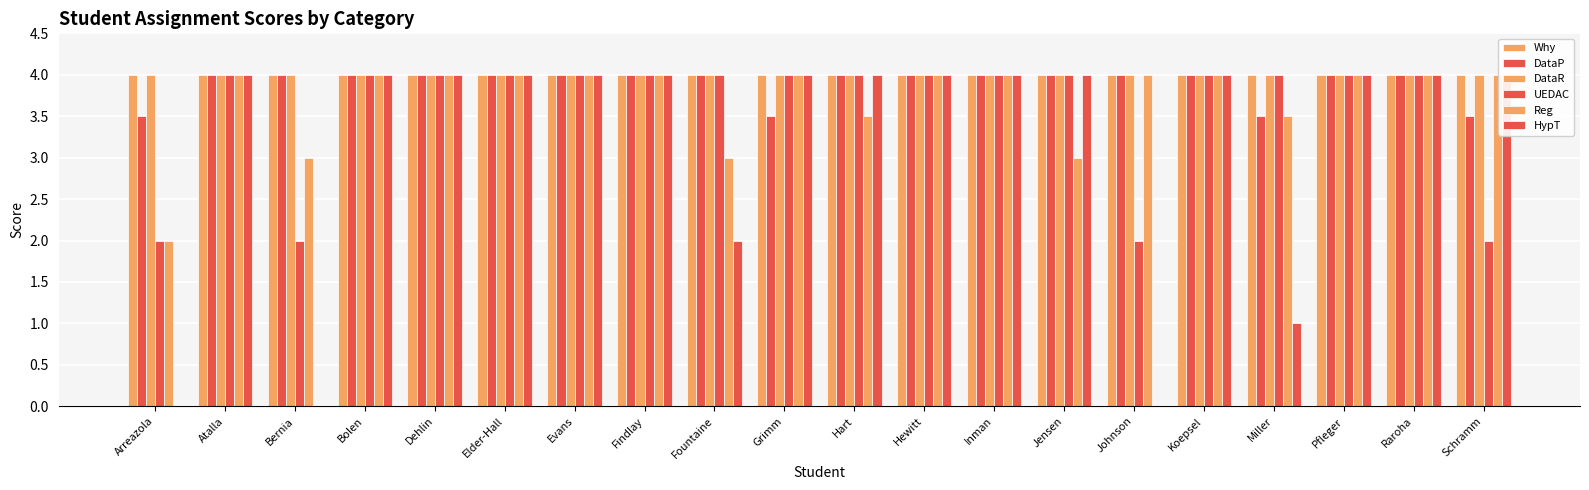

Reading left to right, transcribe all the data shown in this chart.

Why: Arreazola=4.0	Atalla=4.0	Bernia=4.0	Bolen=4.0	Dehlin=4.0	Elder-Hall=4.0	Evans=4.0	Findlay=4.0	Fountaine=4.0	Grimm=4.0	Hart=4.0	Hewitt=4.0	Inman=4.0	Jensen=4.0	Johnson=4.0	Koepsel=4.0	Miller=4.0	Pfleger=4.0	Raroha=4.0	Schramm=4.0
DataP: Arreazola=3.5	Atalla=4.0	Bernia=4.0	Bolen=4.0	Dehlin=4.0	Elder-Hall=4.0	Evans=4.0	Findlay=4.0	Fountaine=4.0	Grimm=3.5	Hart=4.0	Hewitt=4.0	Inman=4.0	Jensen=4.0	Johnson=4.0	Koepsel=4.0	Miller=3.5	Pfleger=4.0	Raroha=4.0	Schramm=3.5
DataR: Arreazola=4.0	Atalla=4.0	Bernia=4.0	Bolen=4.0	Dehlin=4.0	Elder-Hall=4.0	Evans=4.0	Findlay=4.0	Fountaine=4.0	Grimm=4.0	Hart=4.0	Hewitt=4.0	Inman=4.0	Jensen=4.0	Johnson=4.0	Koepsel=4.0	Miller=4.0	Pfleger=4.0	Raroha=4.0	Schramm=4.0
UEDAC: Arreazola=2.0	Atalla=4.0	Bernia=2.0	Bolen=4.0	Dehlin=4.0	Elder-Hall=4.0	Evans=4.0	Findlay=4.0	Fountaine=4.0	Grimm=4.0	Hart=4.0	Hewitt=4.0	Inman=4.0	Jensen=4.0	Johnson=2.0	Koepsel=4.0	Miller=4.0	Pfleger=4.0	Raroha=4.0	Schramm=2.0
Reg: Arreazola=2.0	Atalla=4.0	Bernia=3.0	Bolen=4.0	Dehlin=4.0	Elder-Hall=4.0	Evans=4.0	Findlay=4.0	Fountaine=3.0	Grimm=4.0	Hart=3.5	Hewitt=4.0	Inman=4.0	Jensen=3.0	Johnson=4.0	Koepsel=4.0	Miller=3.5	Pfleger=4.0	Raroha=4.0	Schramm=4.0
HypT: Arreazola=0.0	Atalla=4.0	Bernia=0.0	Bolen=4.0	Dehlin=4.0	Elder-Hall=4.0	Evans=4.0	Findlay=4.0	Fountaine=2.0	Grimm=4.0	Hart=4.0	Hewitt=4.0	Inman=4.0	Jensen=4.0	Johnson=0.0	Koepsel=4.0	Miller=1.0	Pfleger=4.0	Raroha=4.0	Schramm=4.0